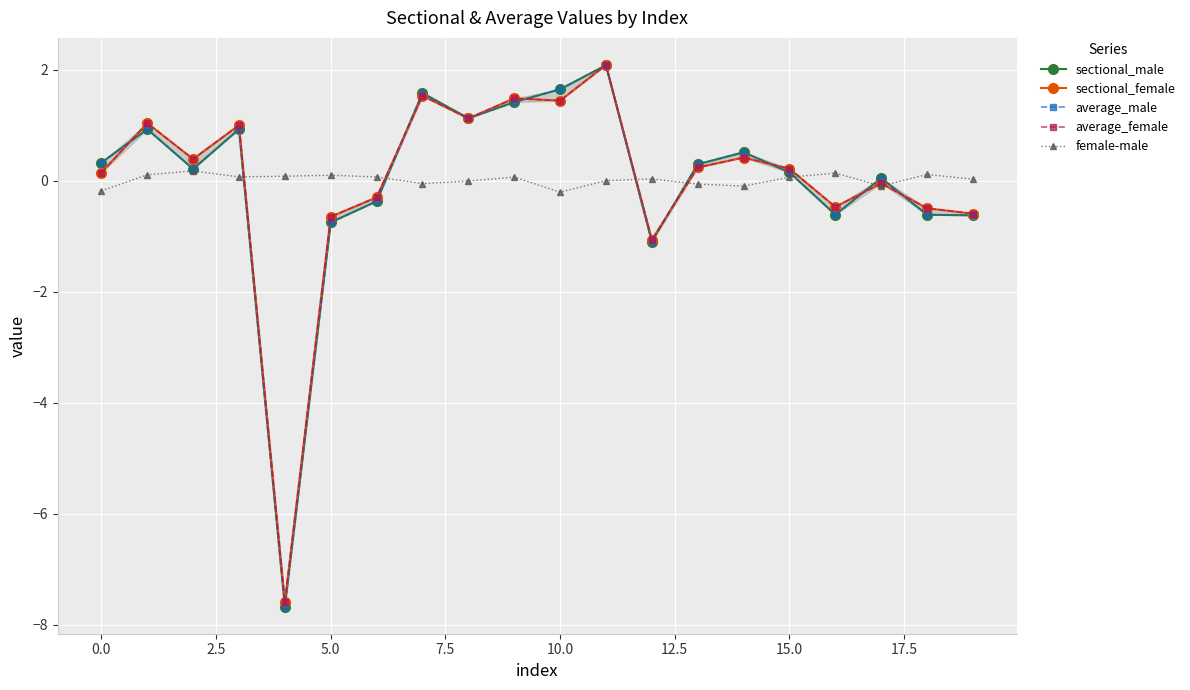

In average_male, how many points are higher than both neighbors (excluding endpoints)?

6